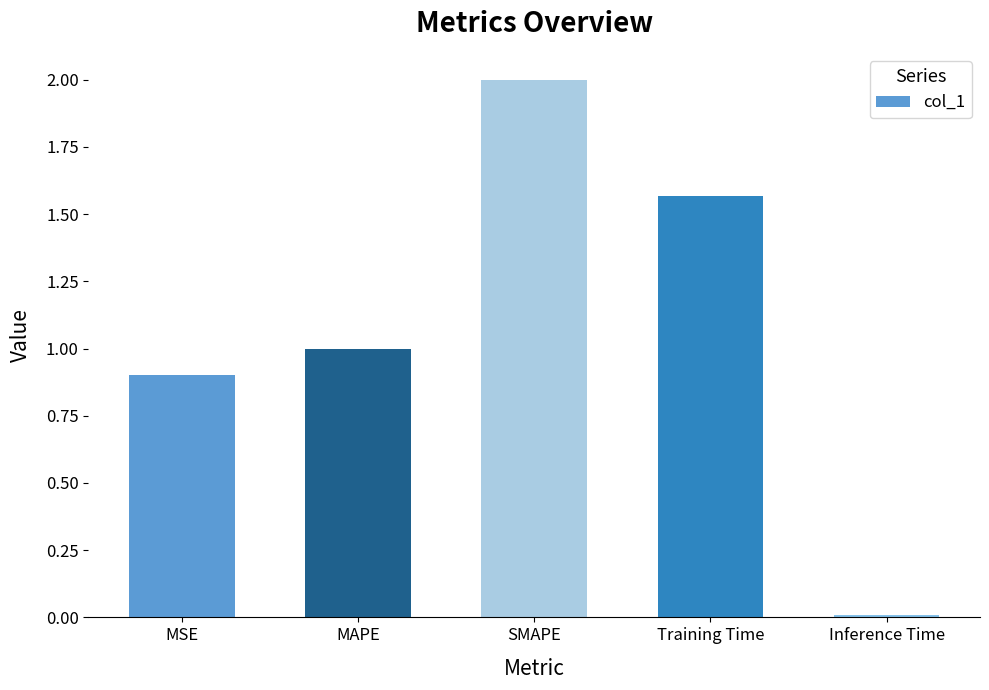

Which has a higher value, MAPE or Inference Time?

MAPE